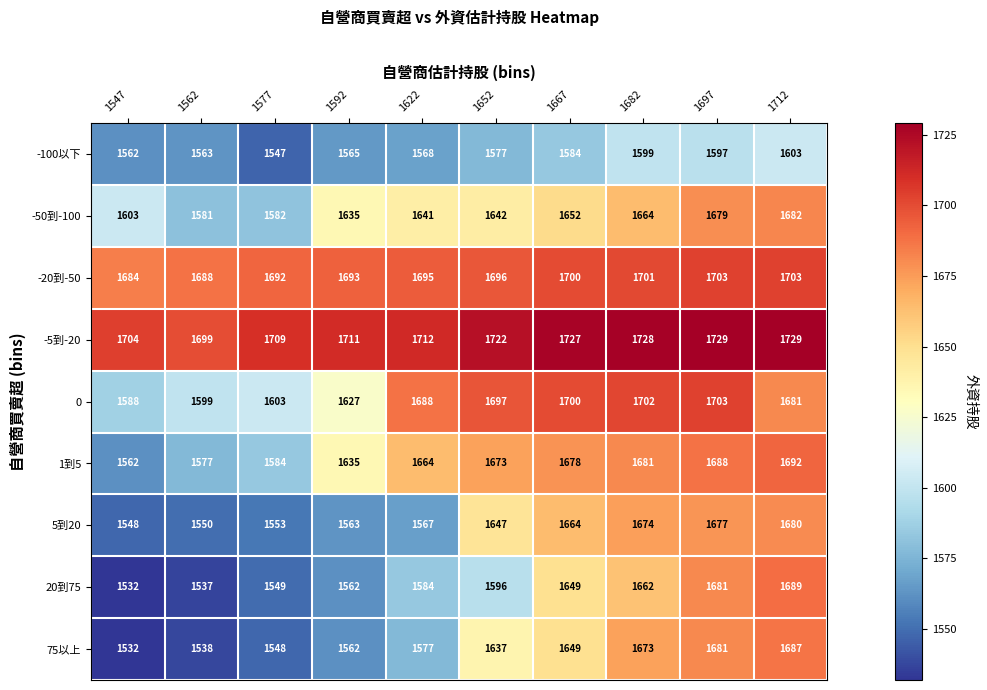

What is the sum of all 5到20 values?

16123